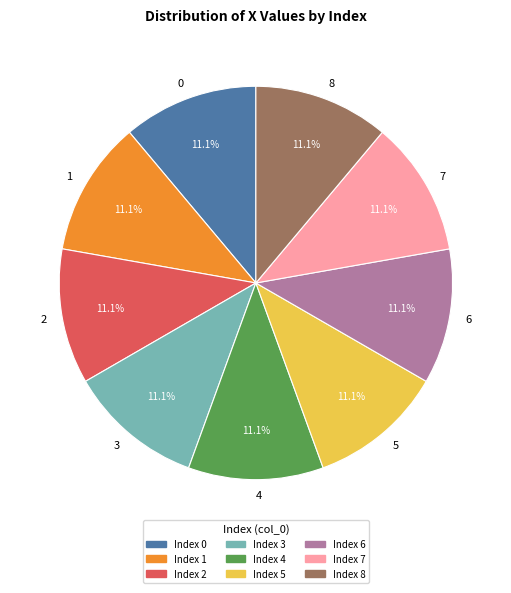

Do 6 and 8 together represent more than half of the pie?

No